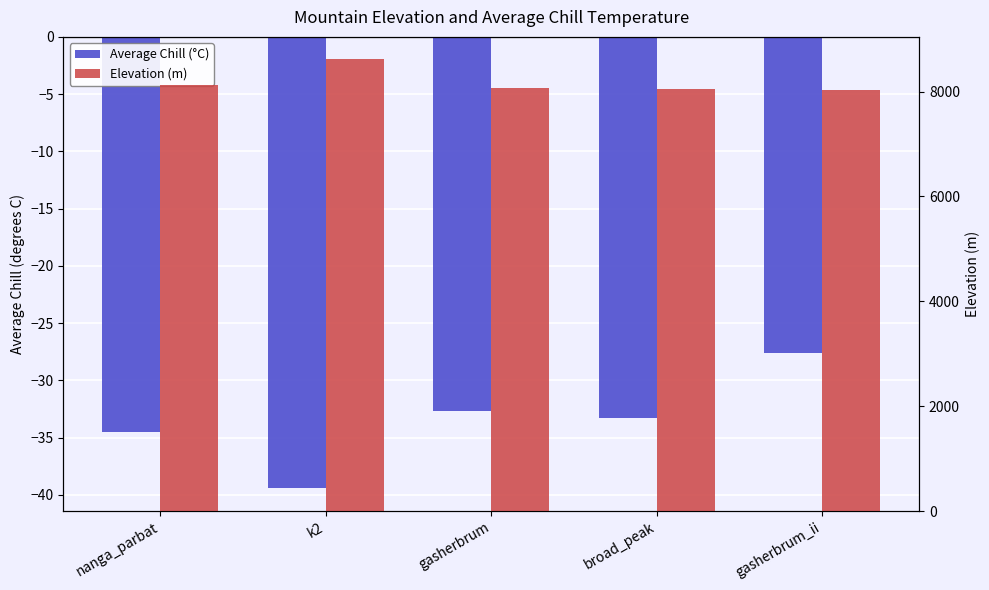

What is the difference between the highest and lowest values at nanga_parbat?

8159.6